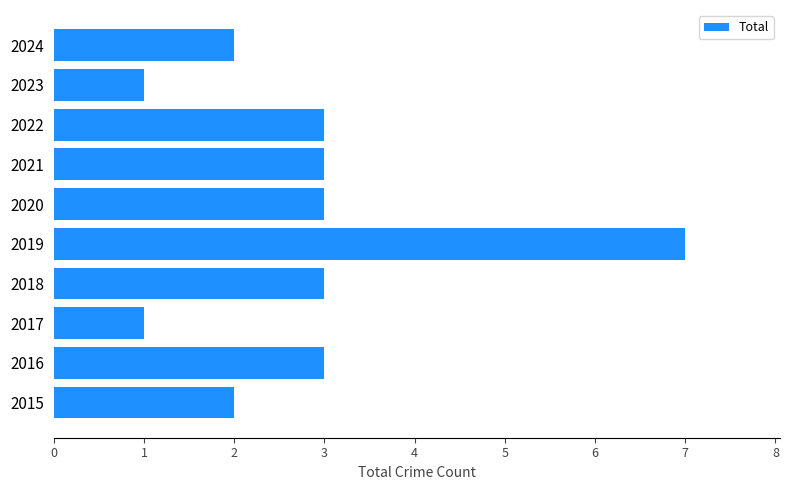

The value at 2023 is 1. True or false?

True